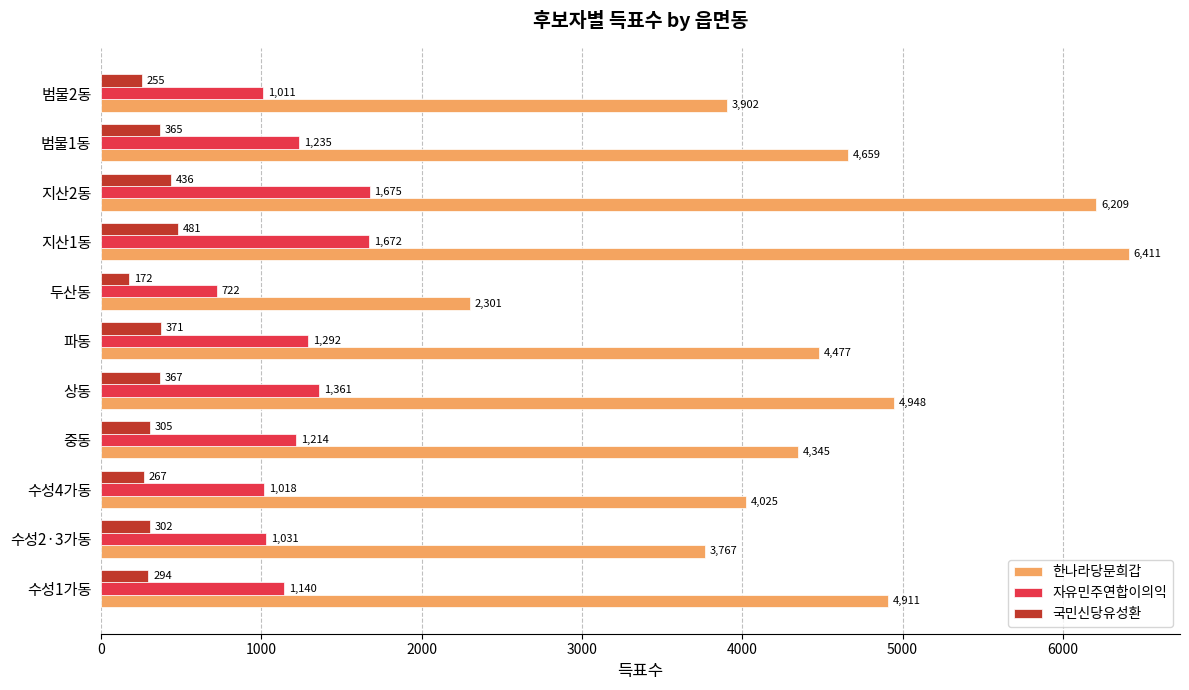

Rank the series by their average value, from highest to lowest.

한나라당문희갑, 자유민주연합이의익, 국민신당유성환